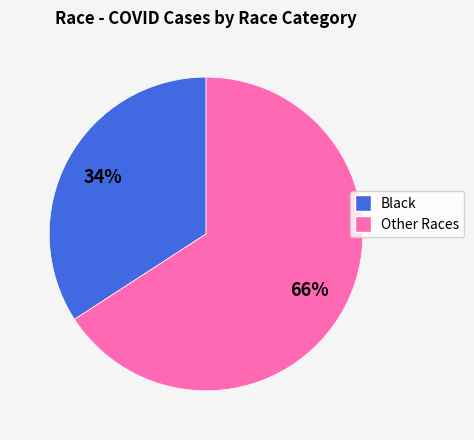

Which category has the biggest portion of the pie?

Other Races